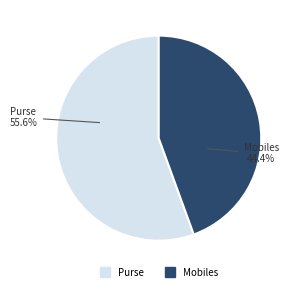

Is the sum of Mobiles and Purse greater than half?

Yes